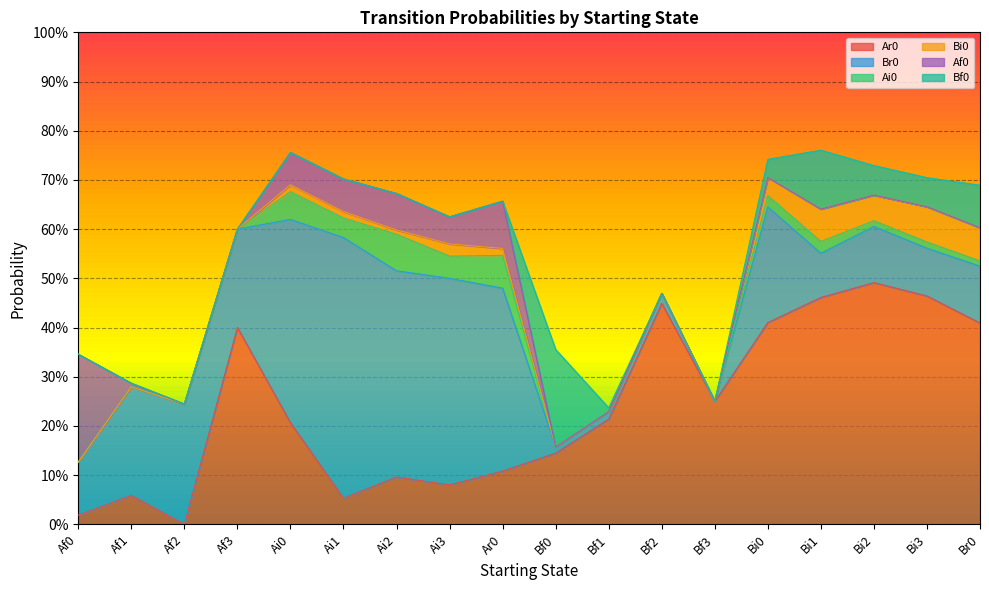

How many values in the Af0 series exceed 0?

7